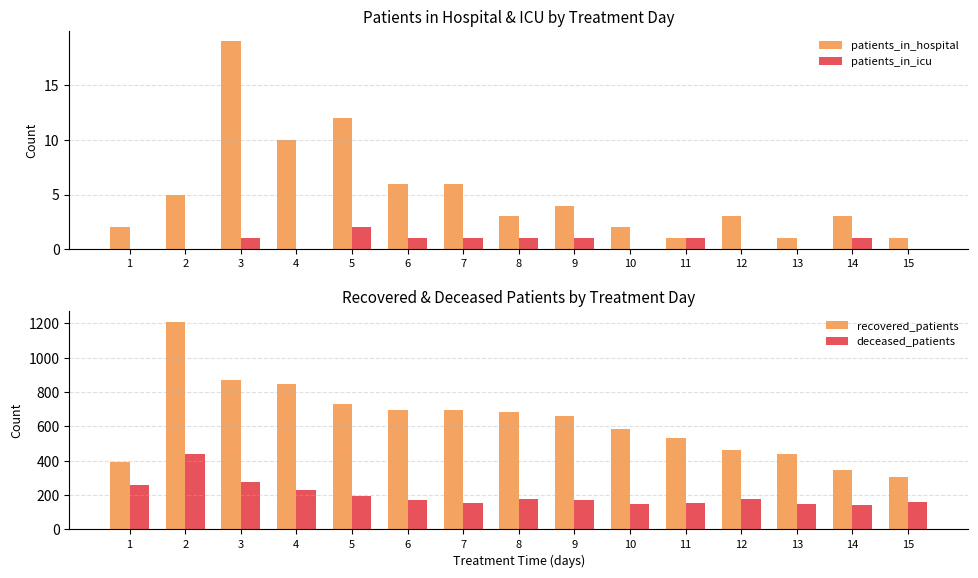

What is the sum of the patients_in_icu values at 6 and 3?

2